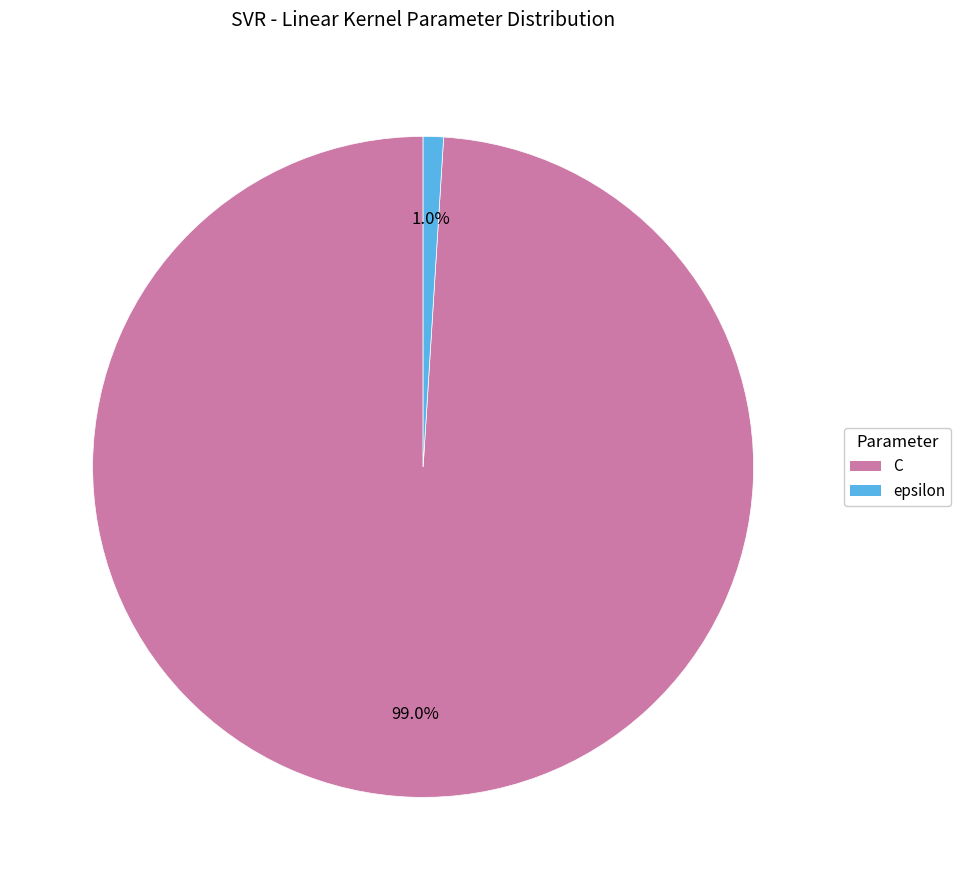

How many segments does this pie chart have?

2